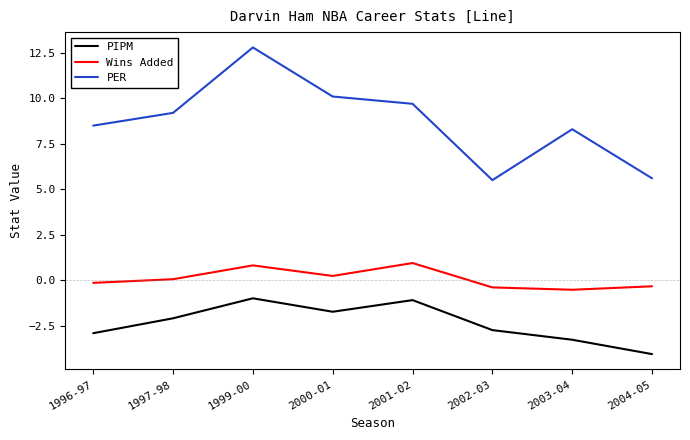

What is the highest value of the PIPM series?

-1.0